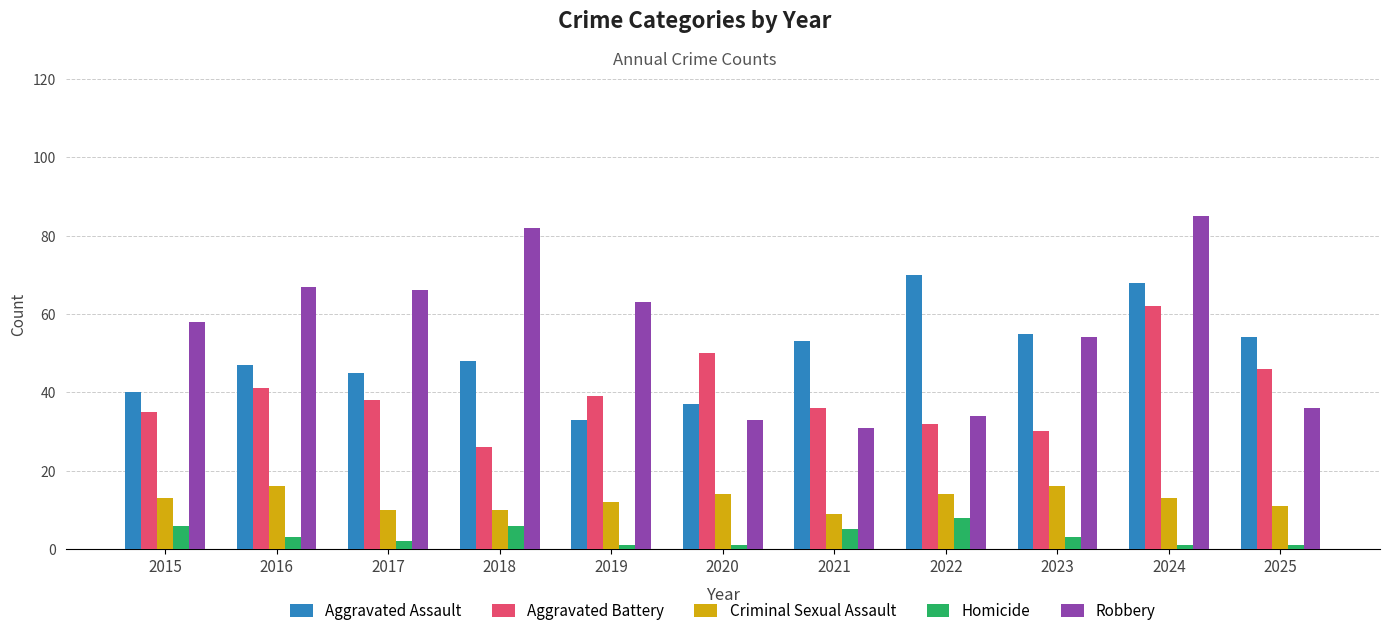

Which category has the highest value in the Robbery series?

2024